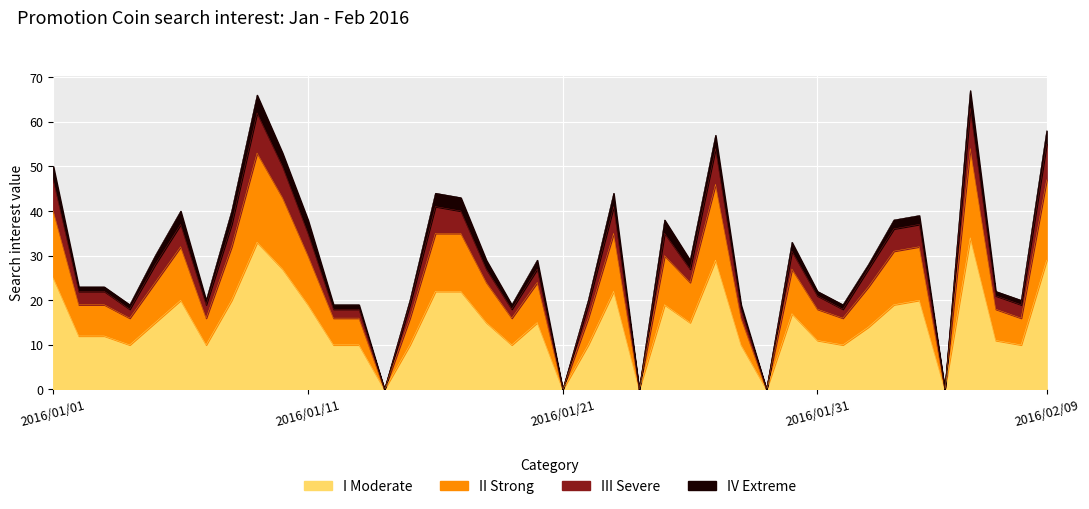

What is the highest value of the I Moderate series?

34